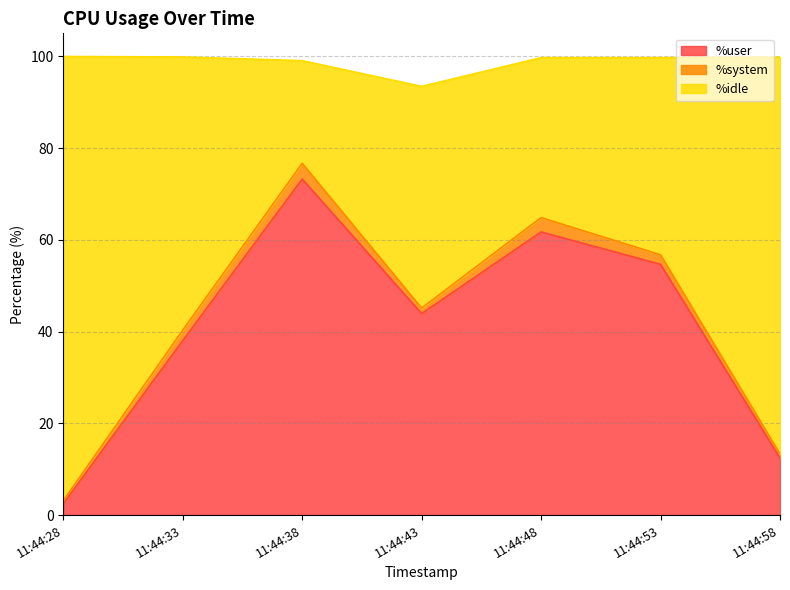

What is the difference between the %user values at 11:44:33 and 11:44:48?

23.7